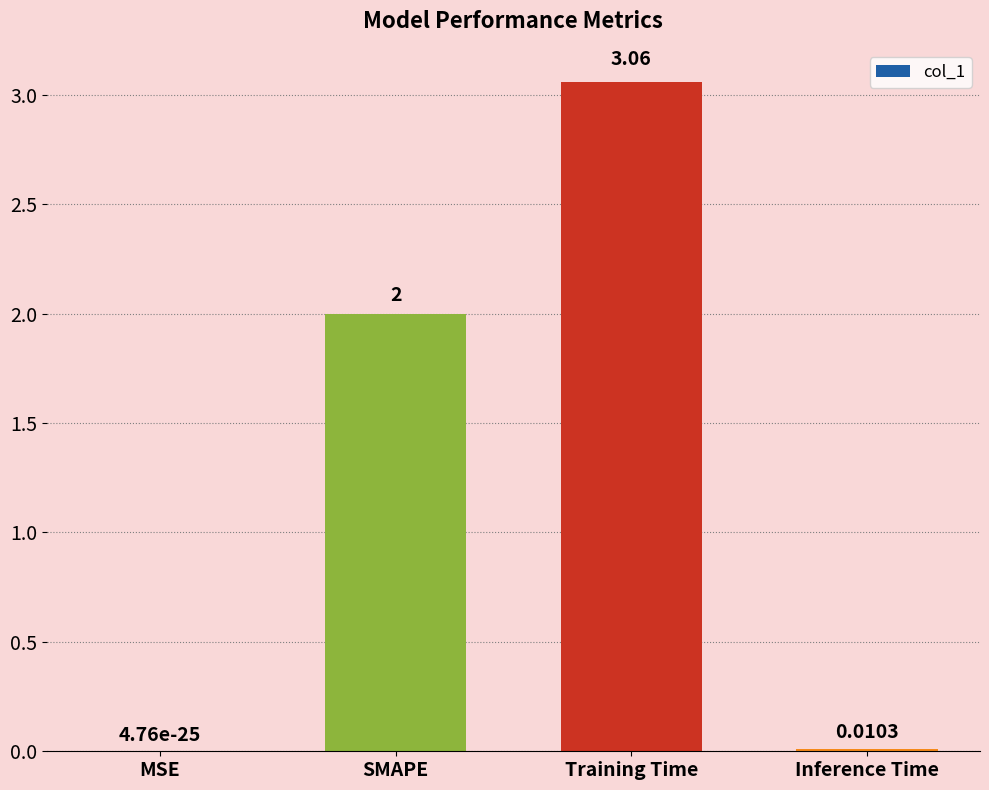

Where is the data nearest to the value 1?

Inference Time